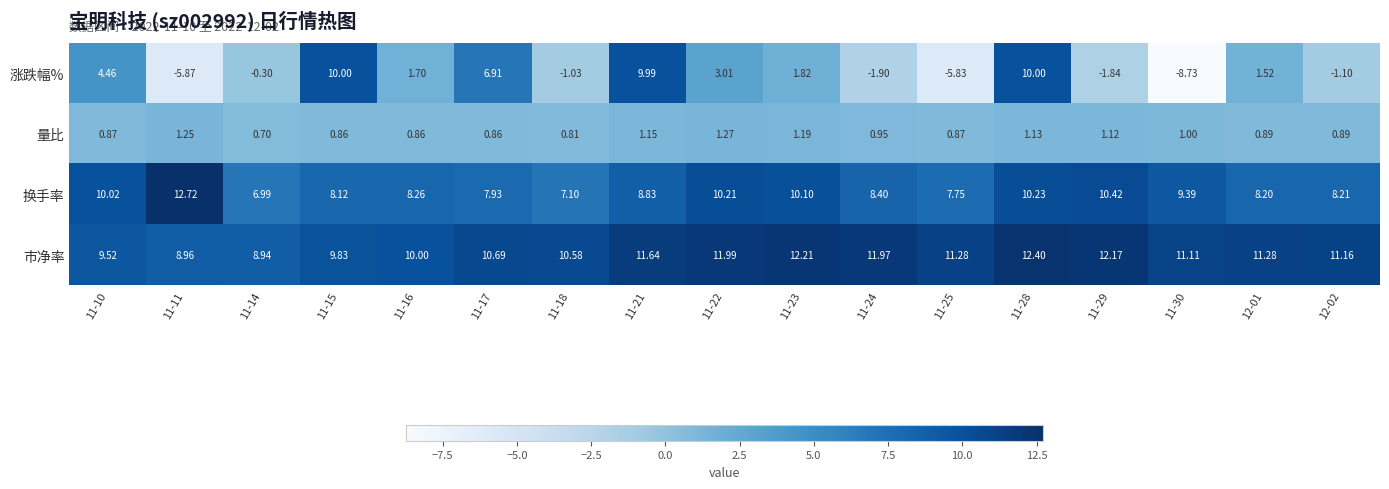

What is the greatest value displayed?

12.7